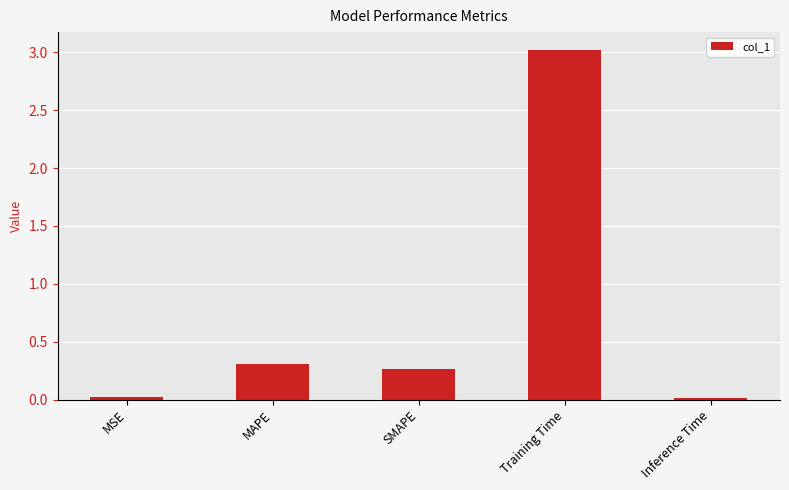

What is the difference between the maximum and minimum values?

3.0